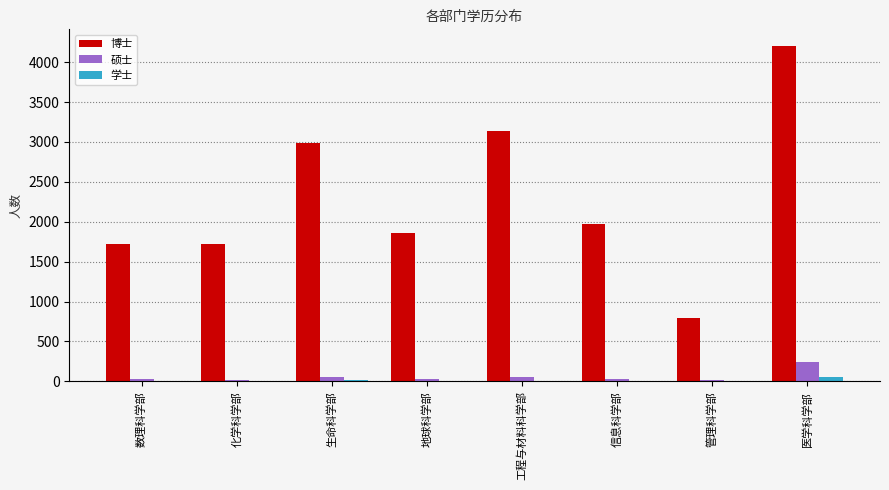

Is it true that 学士 equals 59 at 医学科学部?

True